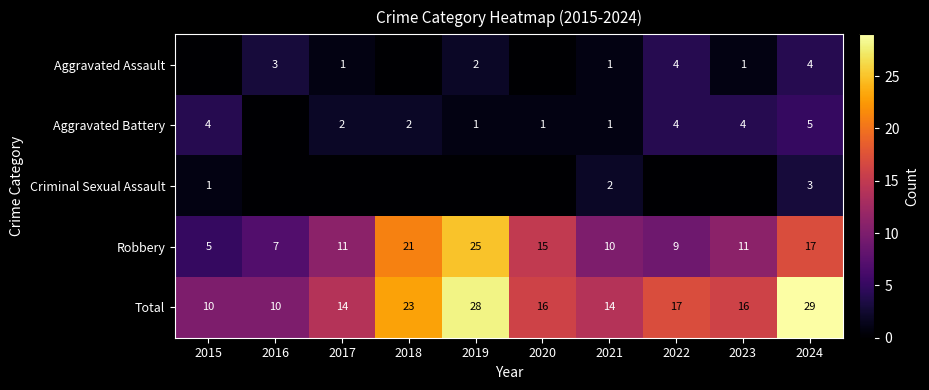

Is the value of Aggravated Assault at 2021 greater than the value of Criminal Sexual Assault at 2024?

No